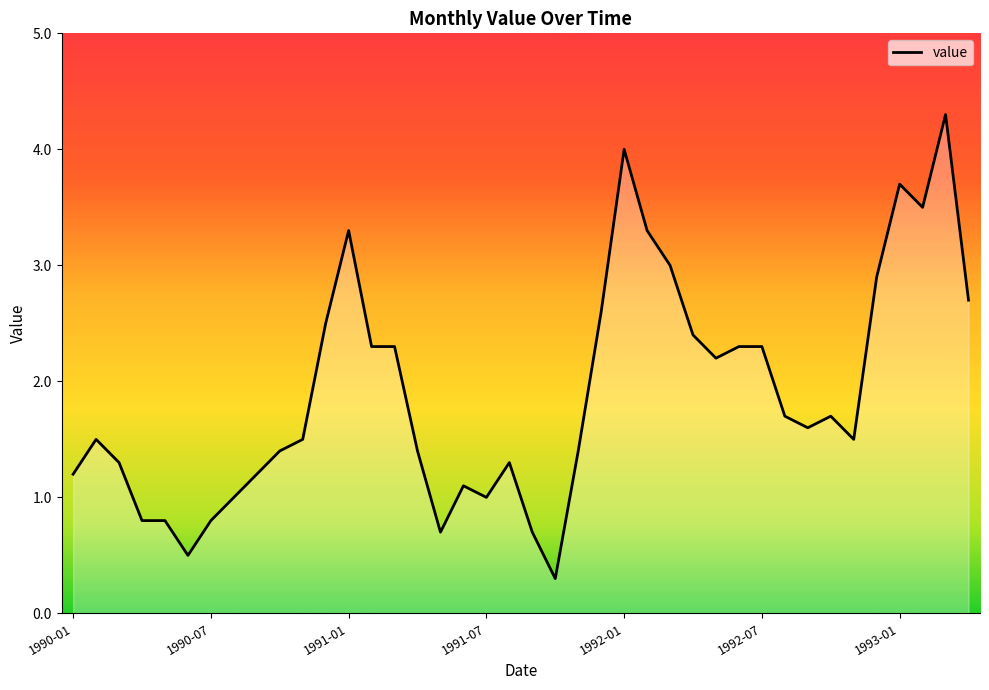

What is the average value?

1.9